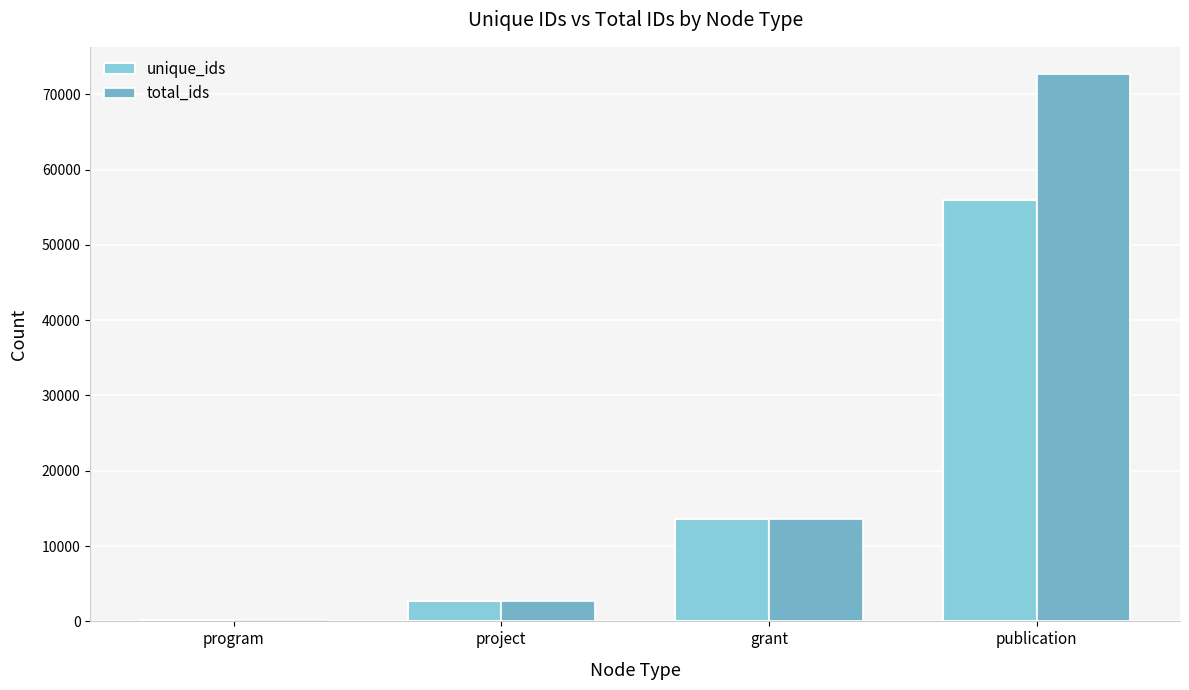

Where is unique_ids nearest to the value 28084?

grant